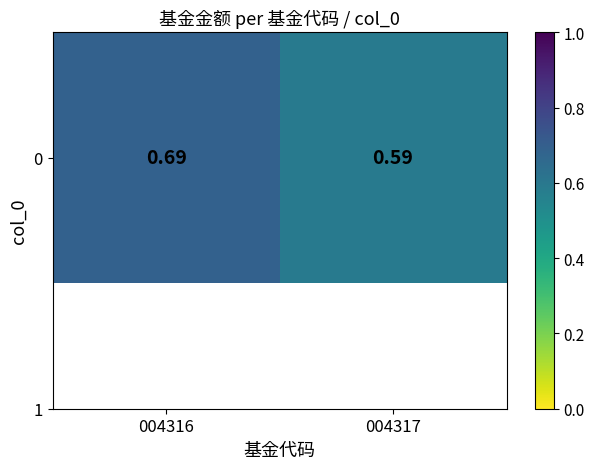

What is the maximum value shown in the chart?

0.7